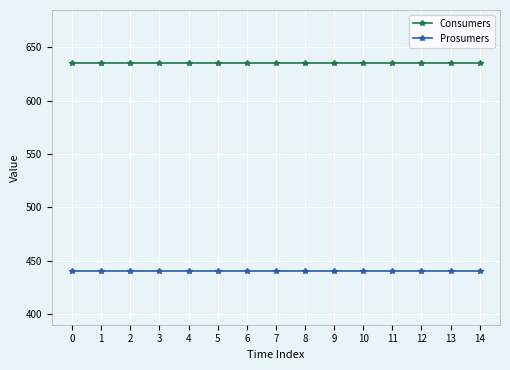

What is the spread (max minus min) of values at 1?

195